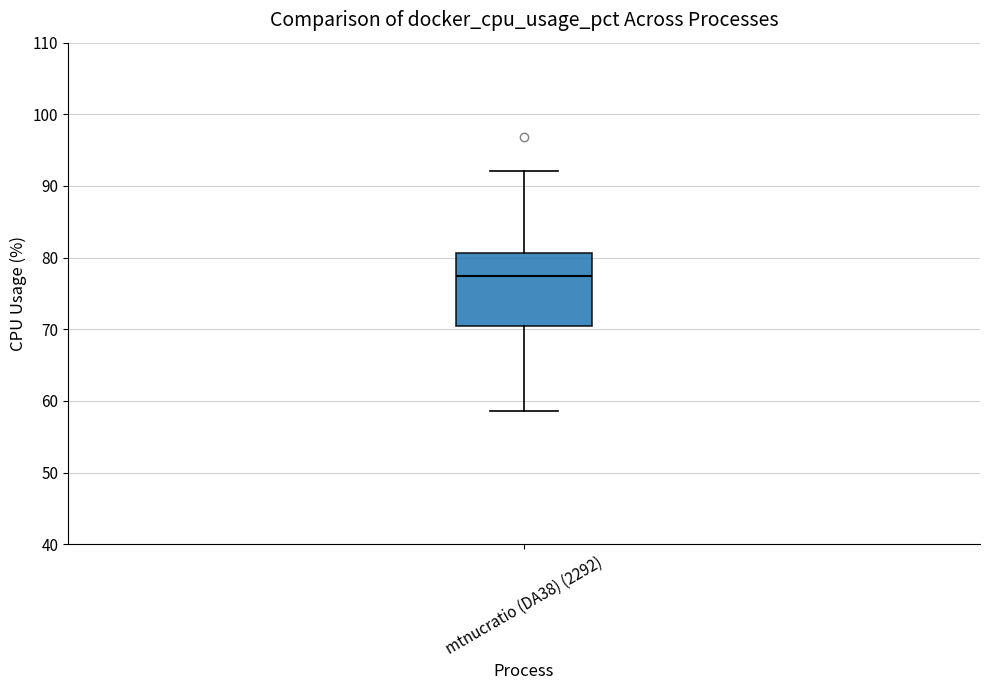

Transcribe this box plot: give where the median line is, the range the box spans, and where the two whiskers end, as read against the y-axis. The values are not printed on the chart, so give them approximately, as read against the axis.

median 77, box 70 to 81, whiskers 59 to 92